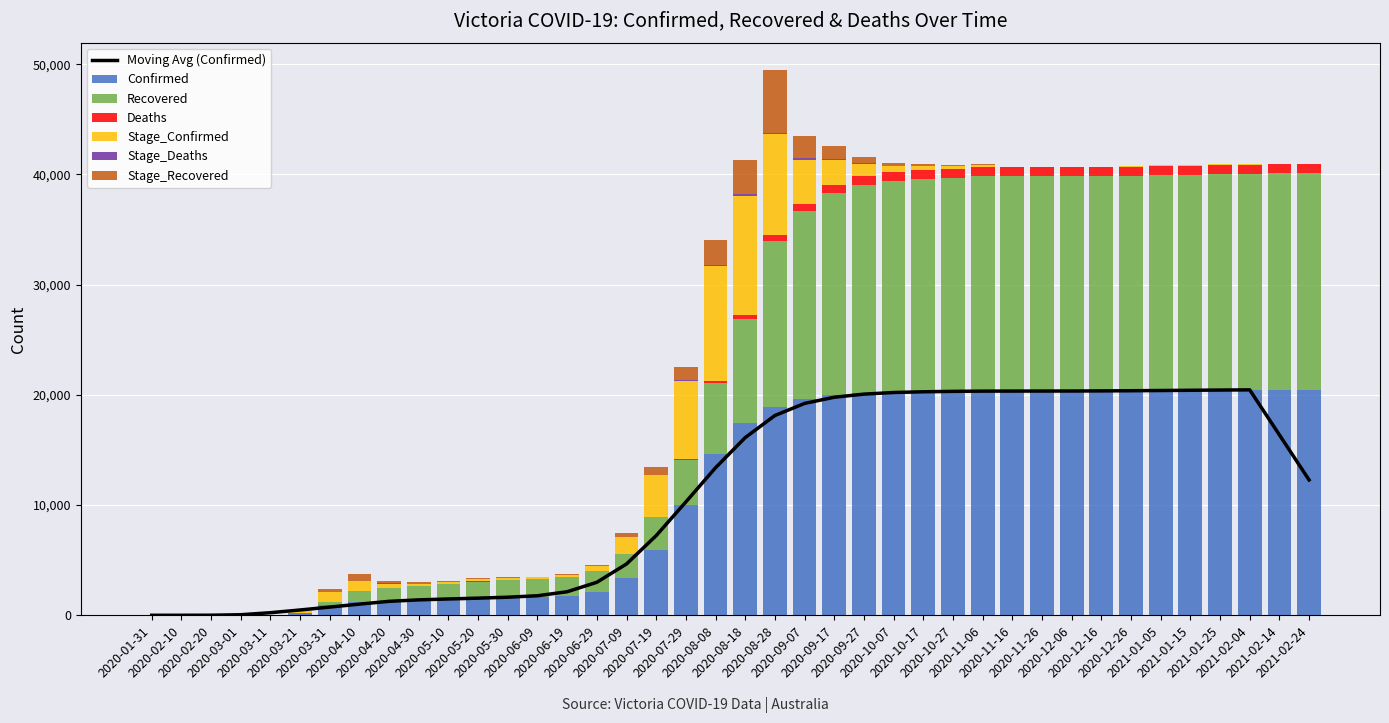

How many categories are shown in the chart?

40